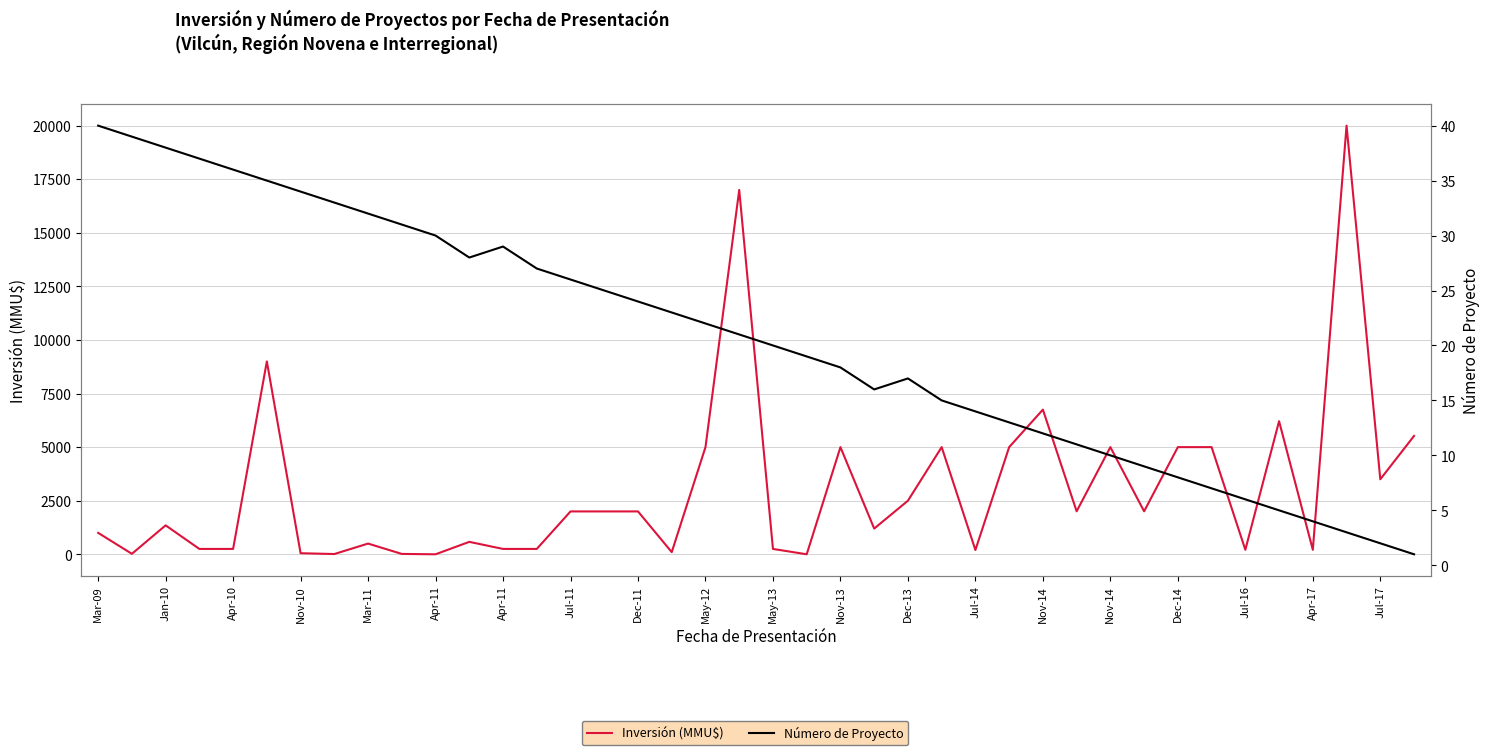

What are all the series names shown in the legend?

Inversión (MMU$), Número de Proyecto